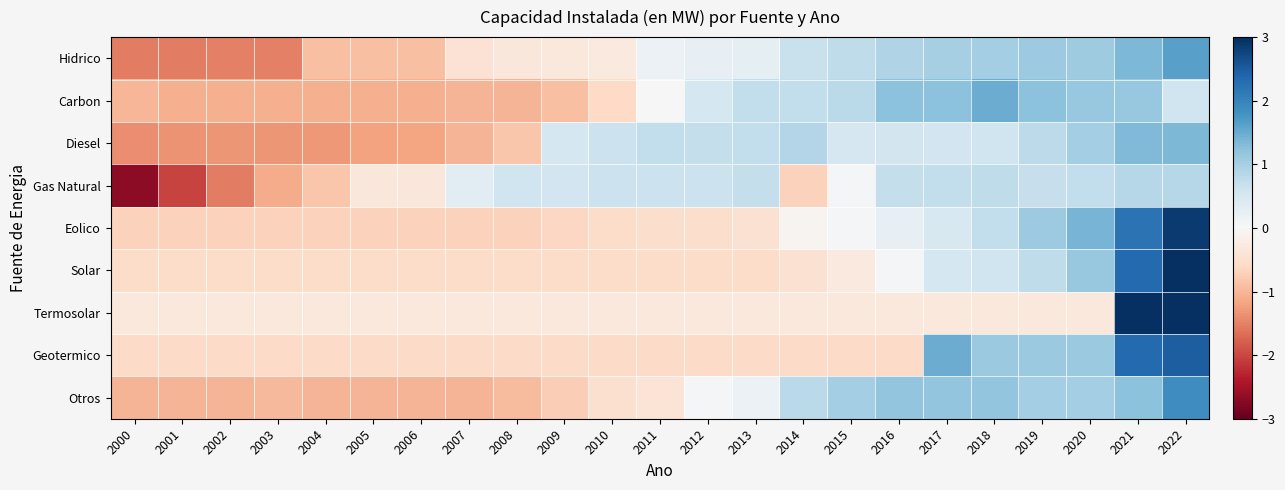

Which series changed the most between 2008 and 2013?

Carbon